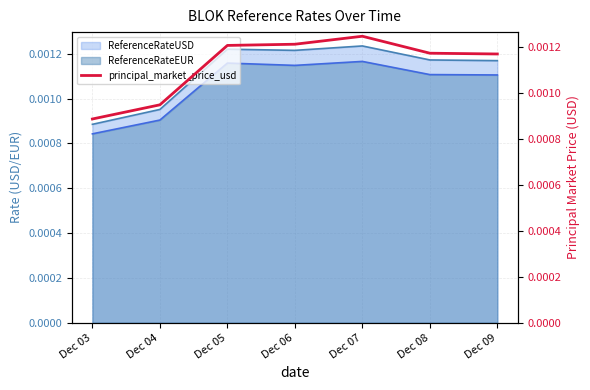

How many interior local peaks (higher than both neighbors) does the data have?

1